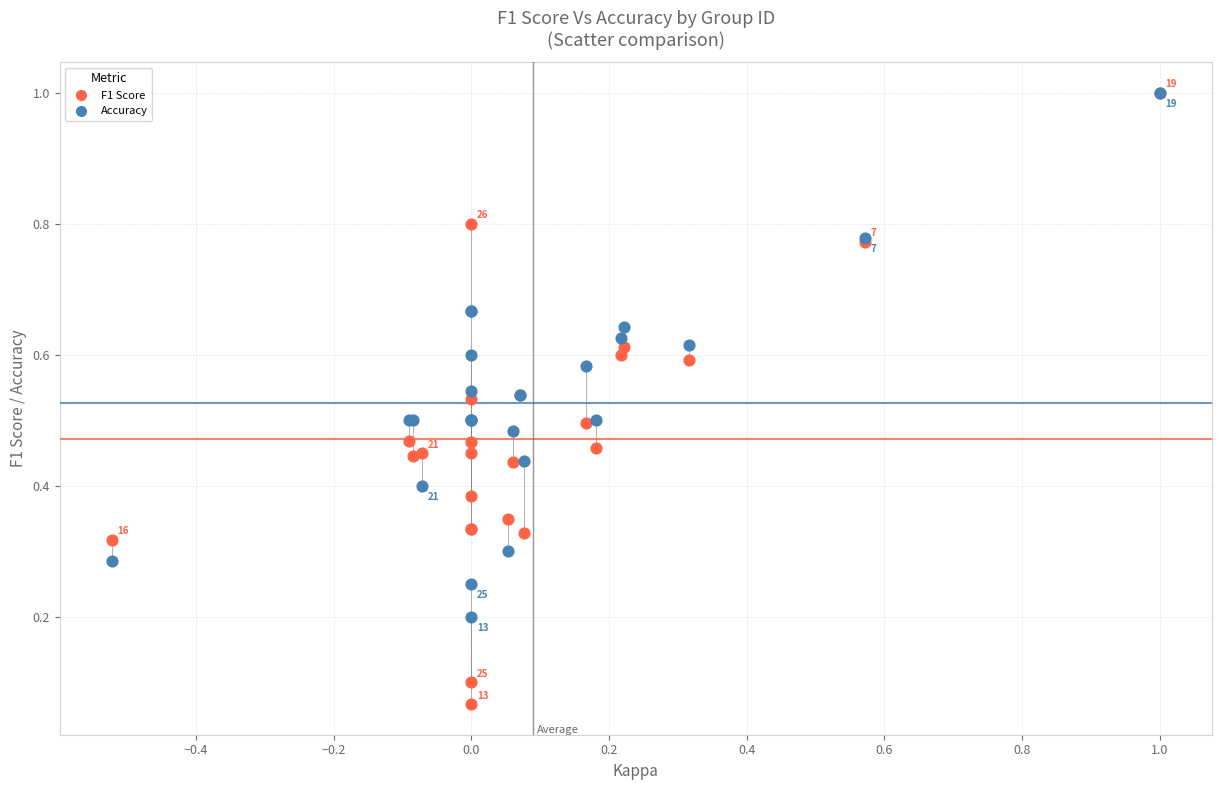

Which series has the largest Y range (max minus min)?

F1 Score